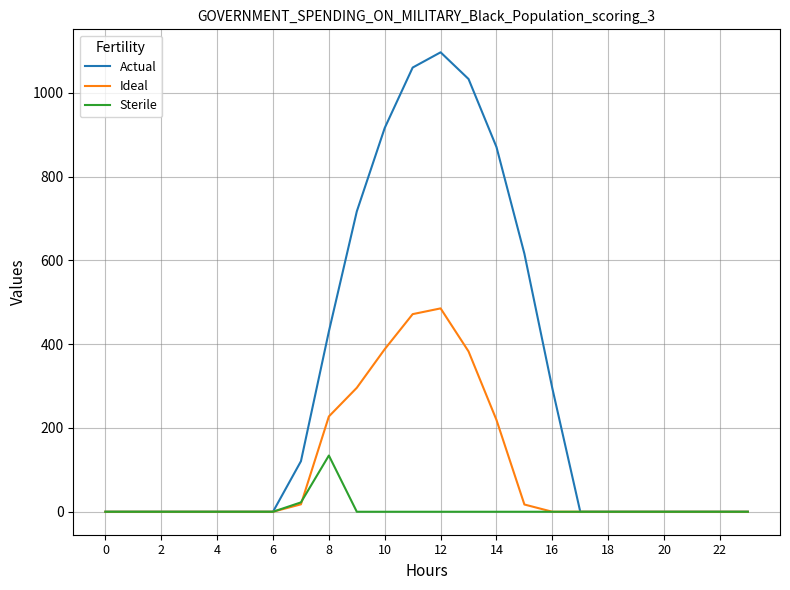

What is the difference between the maximum and second lowest values in the Actual series?

1096.7